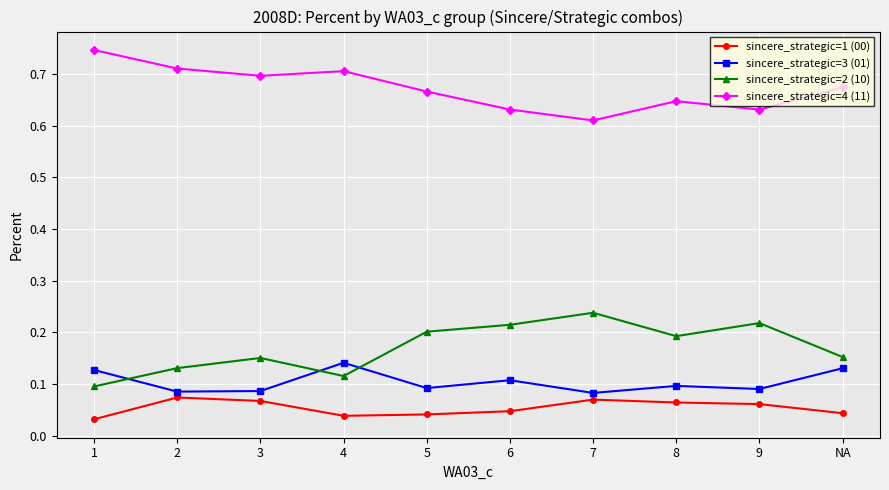

What are all the series names shown in the legend?

sincere_strategic=1 (00), sincere_strategic=3 (01), sincere_strategic=2 (10), sincere_strategic=4 (11)